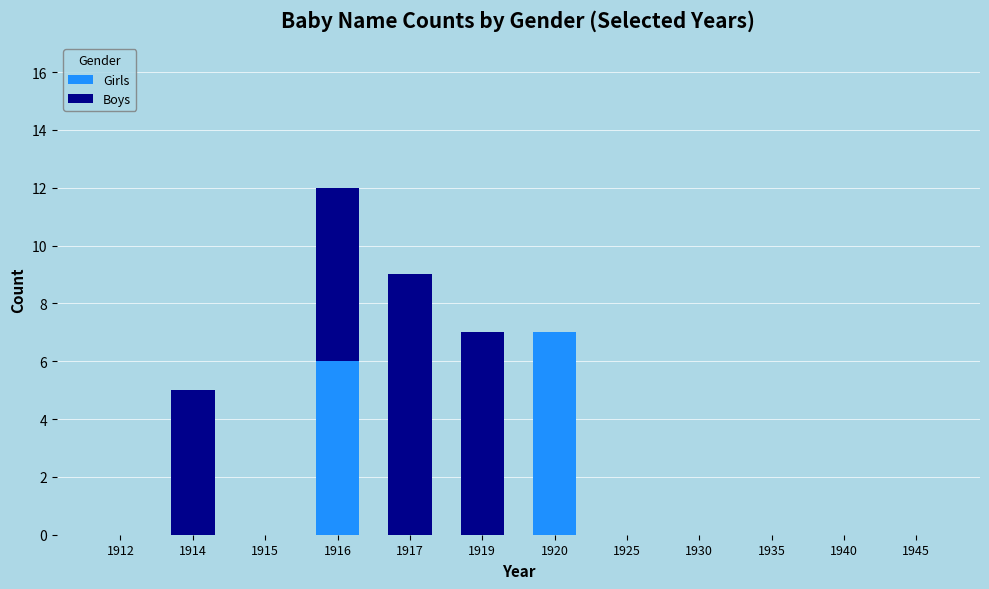

The Girls series shows -5 at 1915. True or false?

False